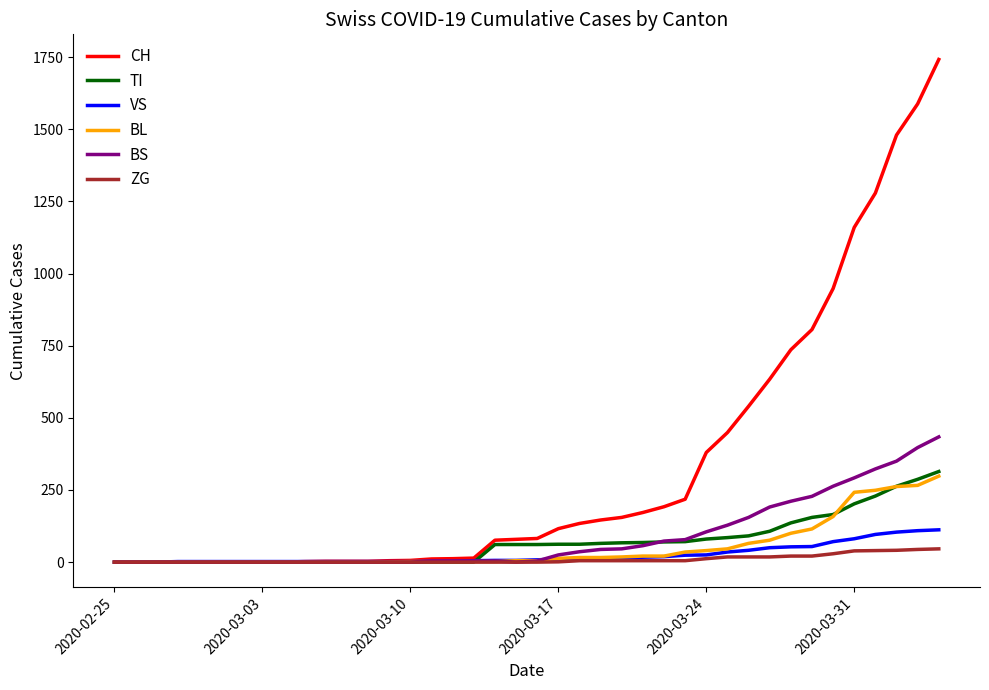

Which series has the largest total across all categories?

CH